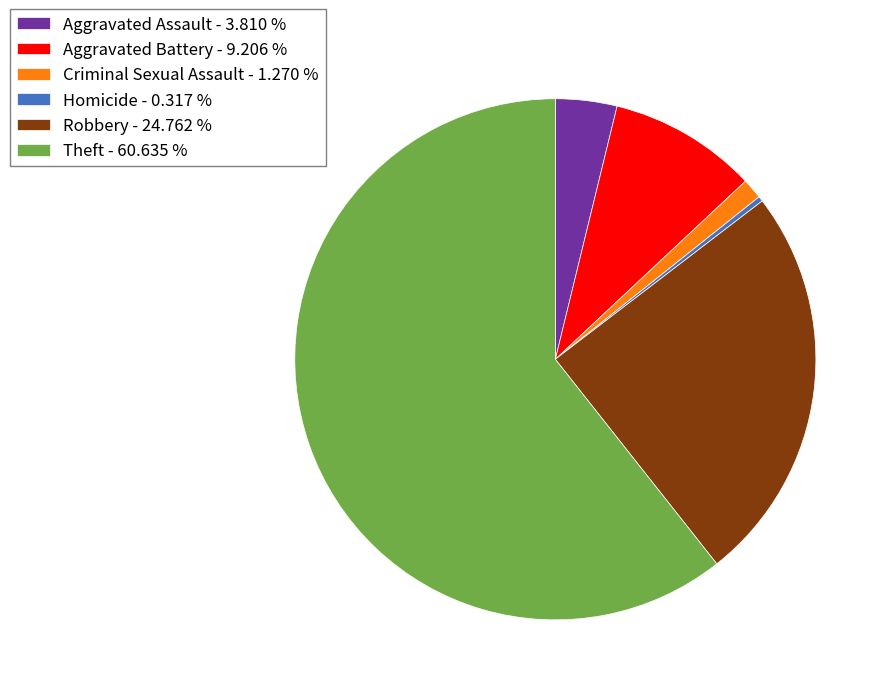

How many segments does this pie chart have?

6